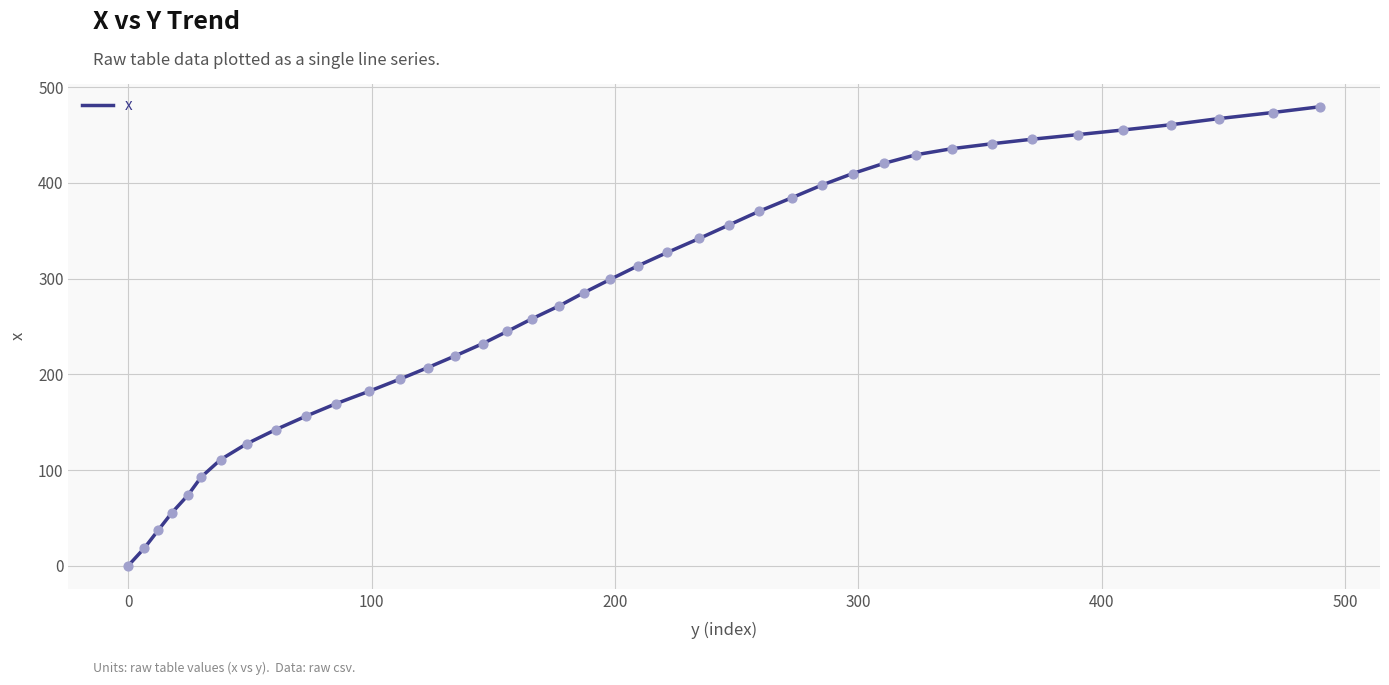

What is the maximum value shown in the chart?

479.7